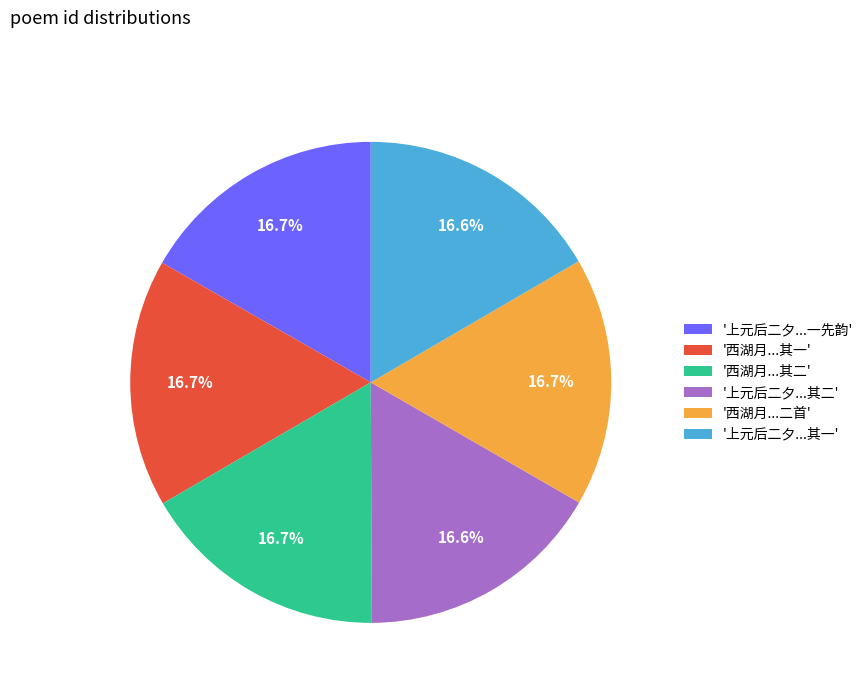

What percentage is NOT represented by '西湖月...其一'?

83.3%